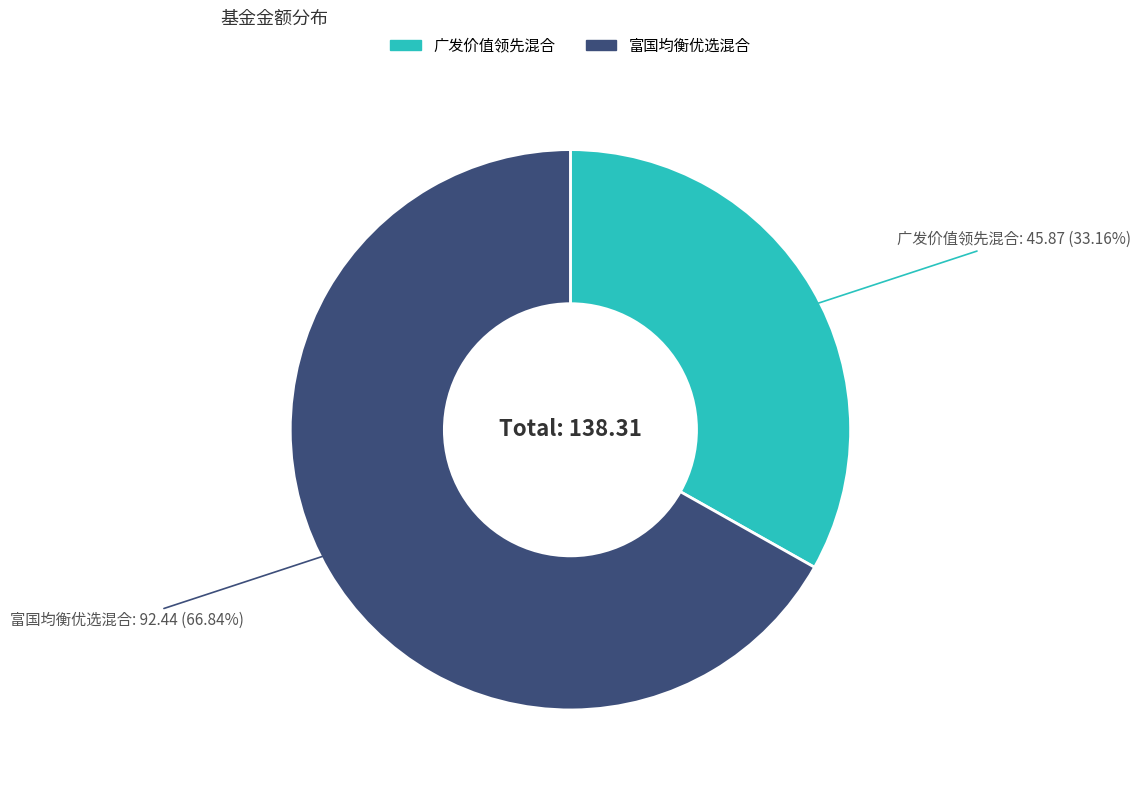

Which slice is the largest?

富国均衡优选混合